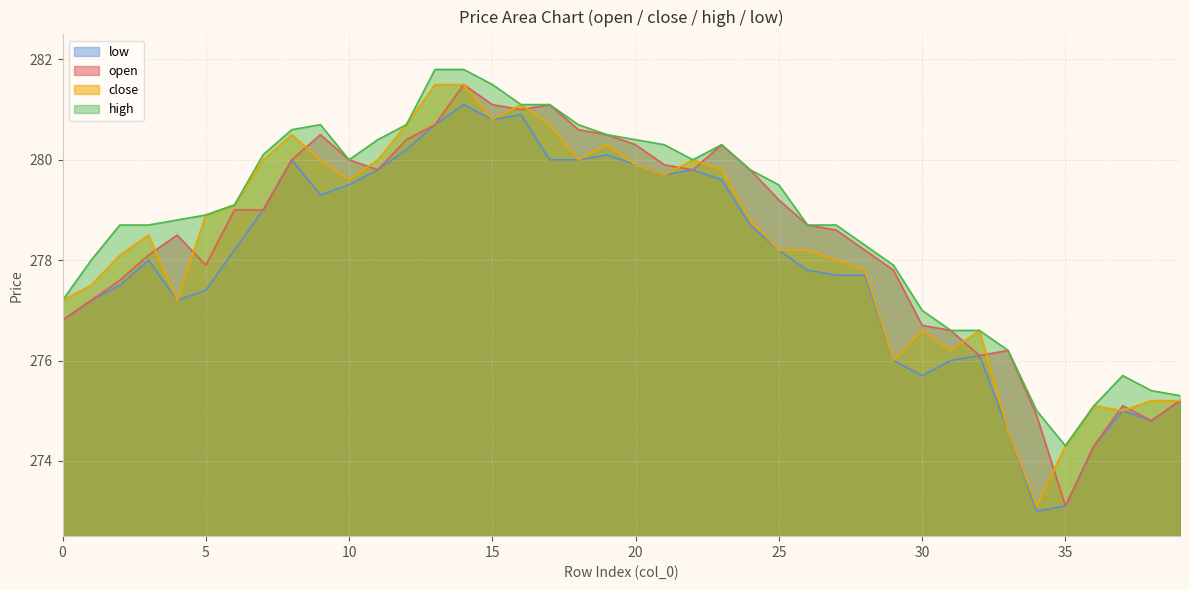

Count the number of data series in this chart.

4